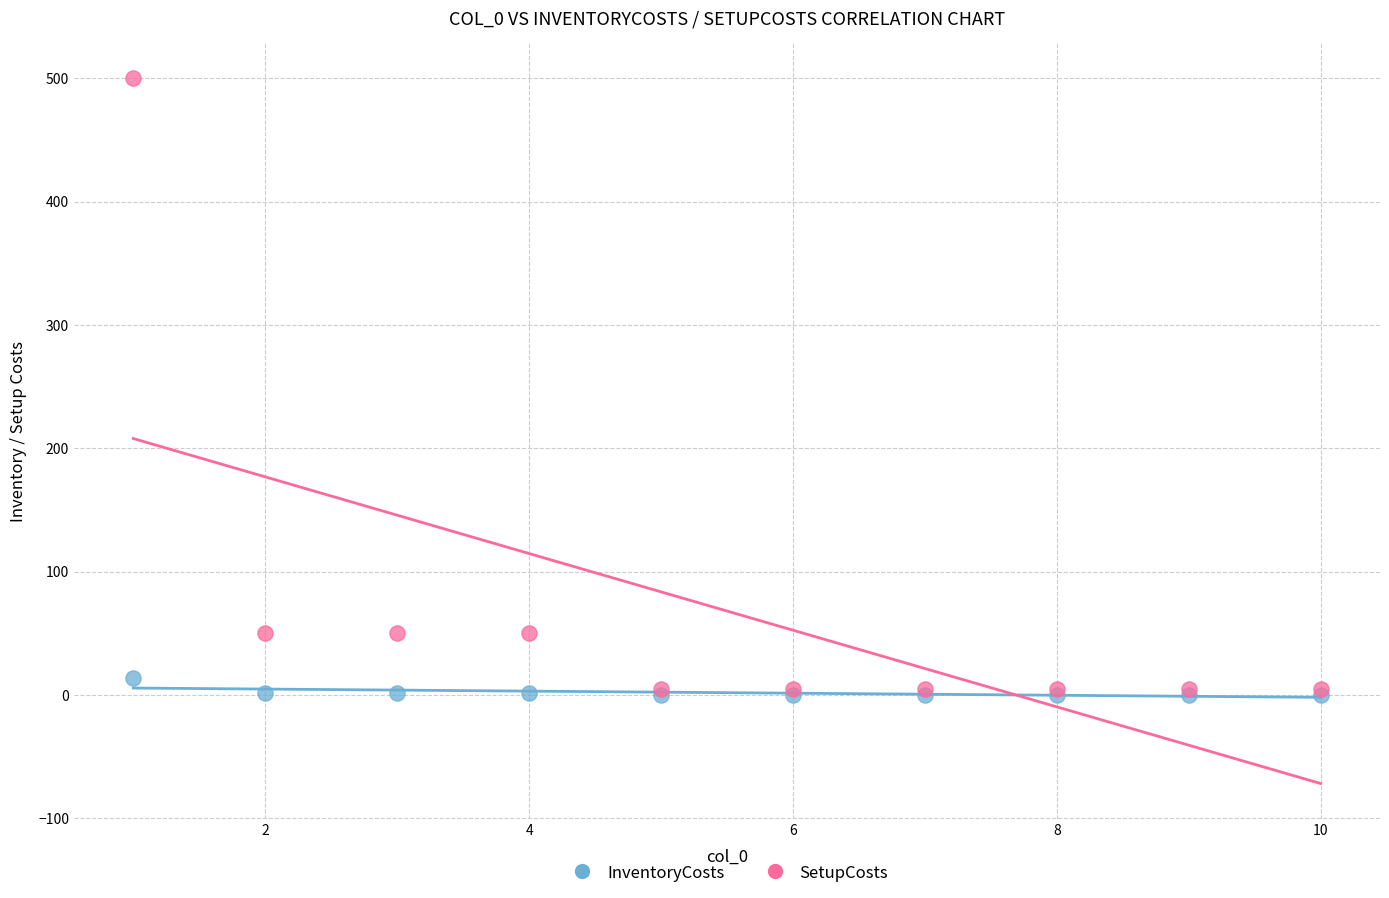

Which series contains the highest Y value?

SetupCosts